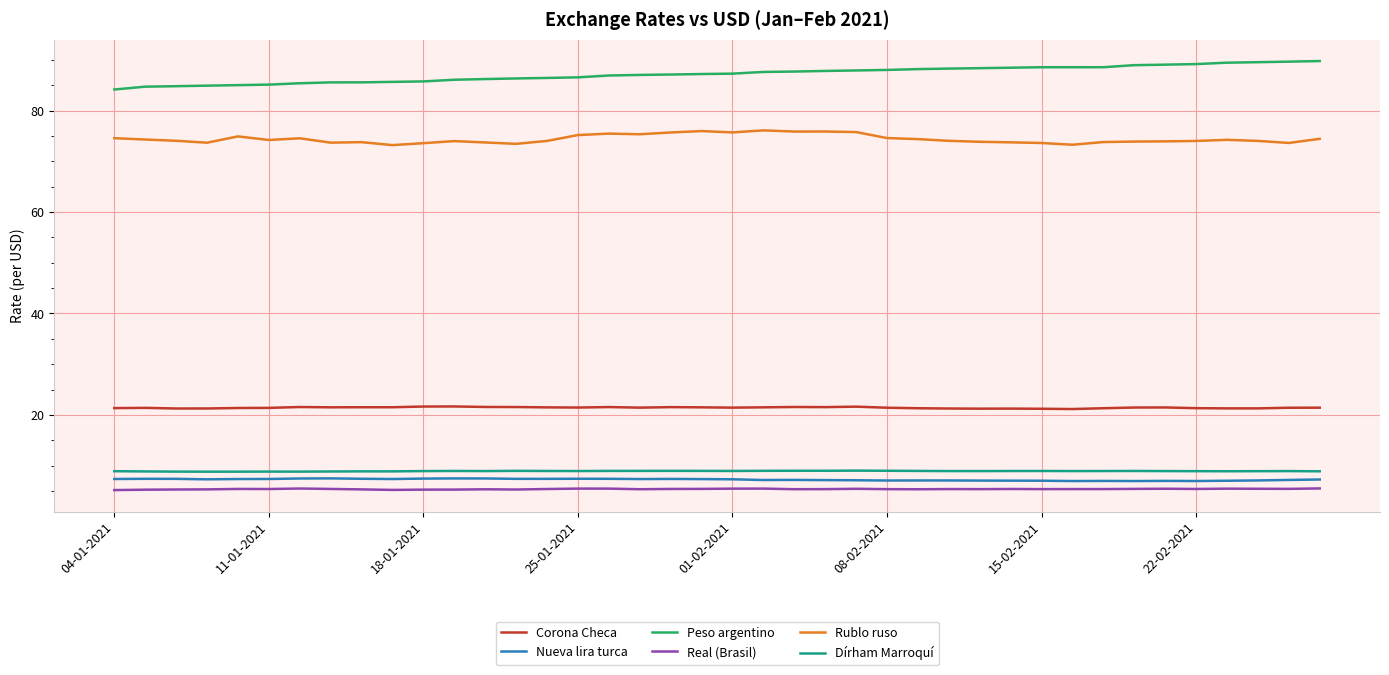

Which series has the largest total across all categories?

Peso argentino